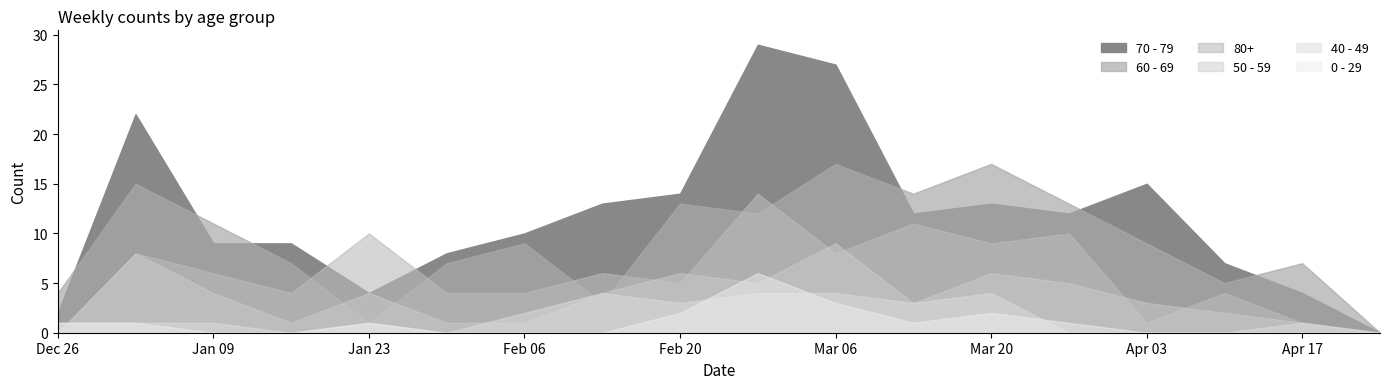

What is the value of the 40 - 49 point at the 10th from the left?

4